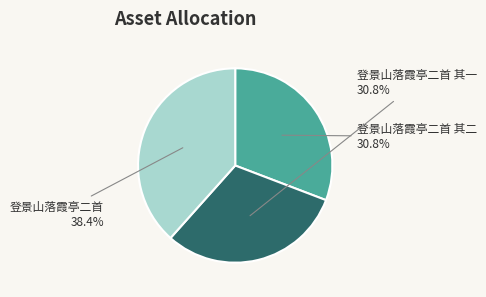

True or false: 登景山落霞亭二首 其二 accounts for 31% of the total.

True